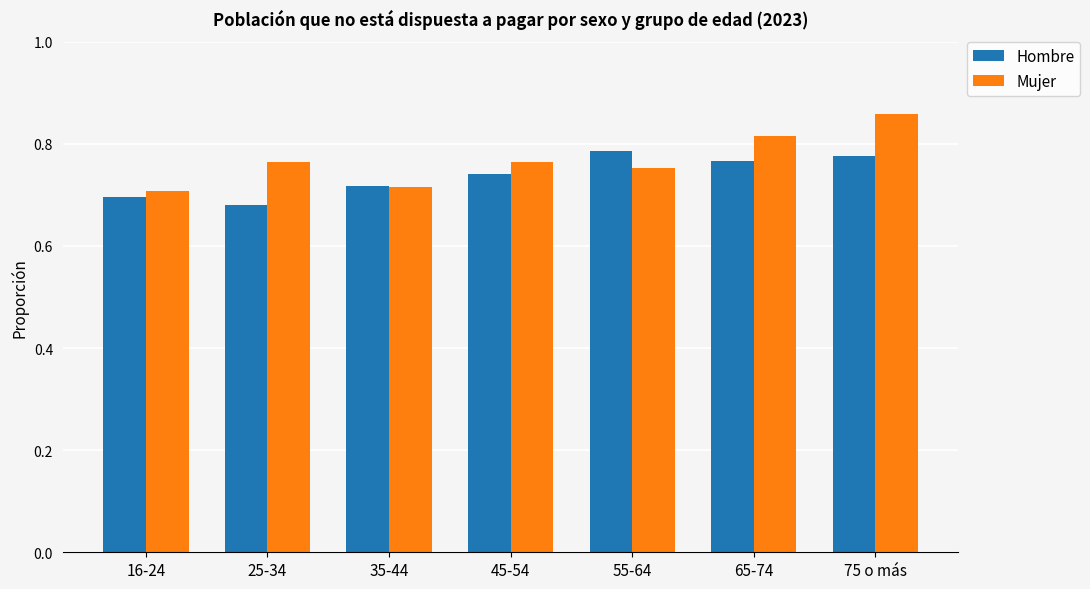

The Mujer series shows 0.7 at 16-24. True or false?

True